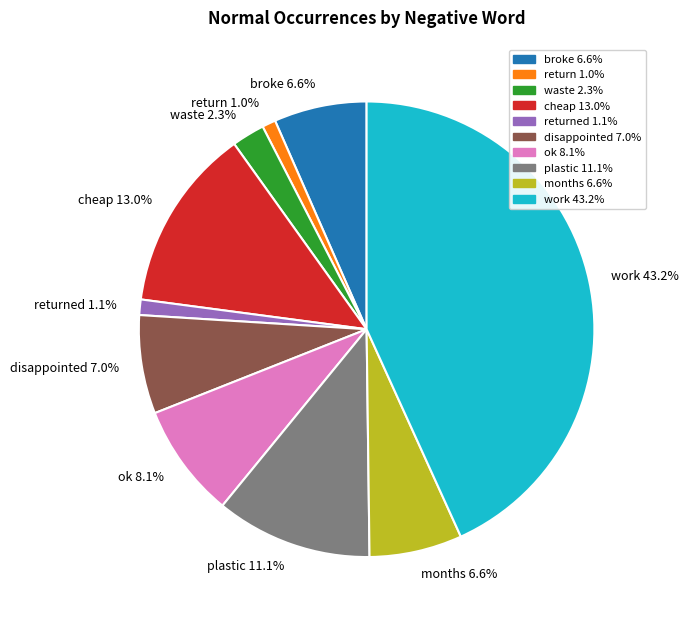

Does broke 6.6% account for over 50% of the chart?

No